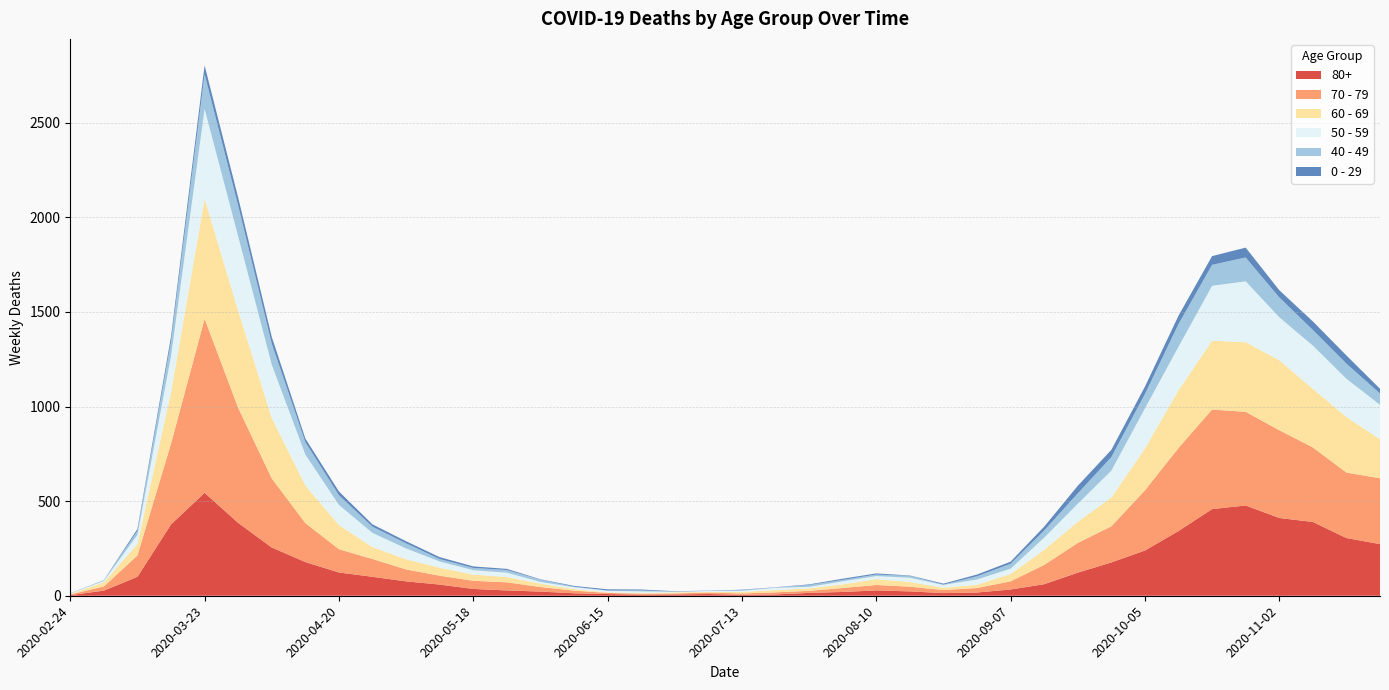

Reading left to right, what are all the values shown in this chart?

80+: 3	27	100	377	544	385	255	178	123	100	76	59	36	28	22	13	9	6	7	9	5	7	15	20	28	23	14	17	33	61	122	176	239	342	458	477	411	390	305	273
70 - 79: 4	22	113	427	920	608	365	206	123	94	63	47	43	43	24	14	6	5	5	8	7	11	11	21	29	25	16	24	43	102	157	191	318	439	526	495	464	394	346	348
60 - 69: 2	22	61	272	634	514	320	199	128	63	54	42	33	28	18	8	3	3	6	3	8	12	13	19	31	25	12	17	39	80	112	152	221	305	364	368	370	310	294	206
50 - 59: 3	7	48	190	475	392	281	163	106	75	57	33	23	23	9	10	8	9	3	5	6	12	8	16	16	22	15	28	28	64	95	142	212	230	290	322	227	228	202	182
40 - 49: 0	5	21	79	183	163	111	66	51	33	27	13	12	14	12	3	2	5	1	1	4	2	10	8	8	10	2	17	26	38	55	72	76	120	111	126	105	83	80	60
0 - 29: 1	0	10	25	47	42	36	19	20	12	11	10	8	6	2	4	6	5	2	1	2	1	3	6	6	2	5	9	11	20	40	38	39	44	46	52	38	45	43	25